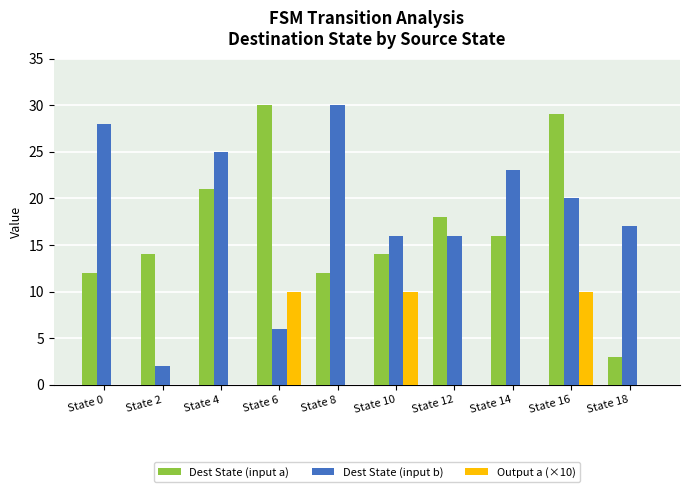

True or false: Dest State (input a) has a value of 12 at State 0.

True